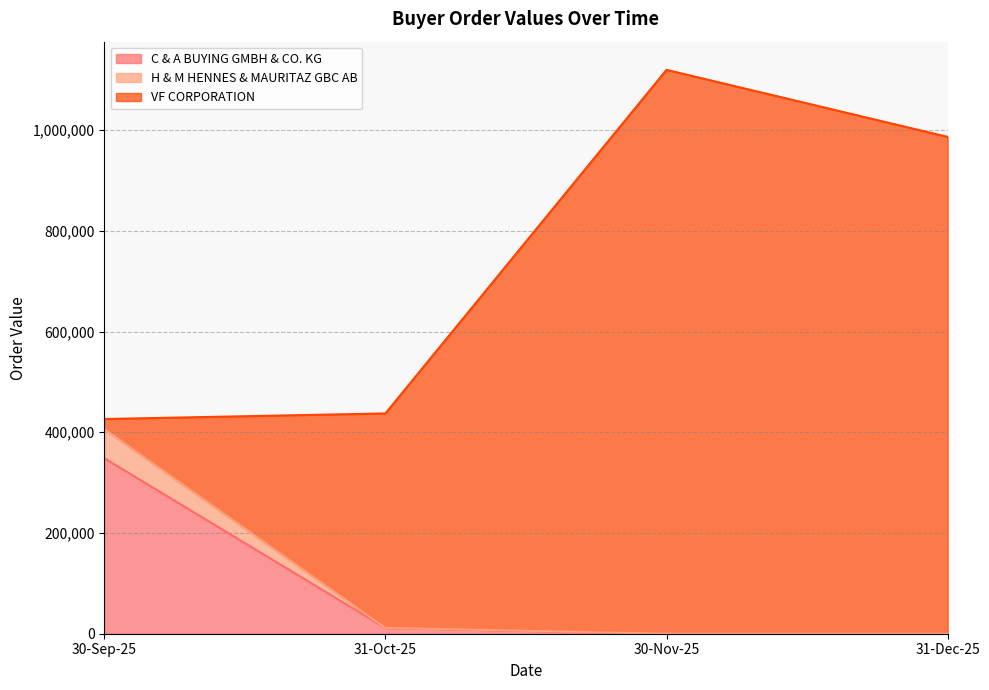

Does the chart display data point markers on the line(s)?

No